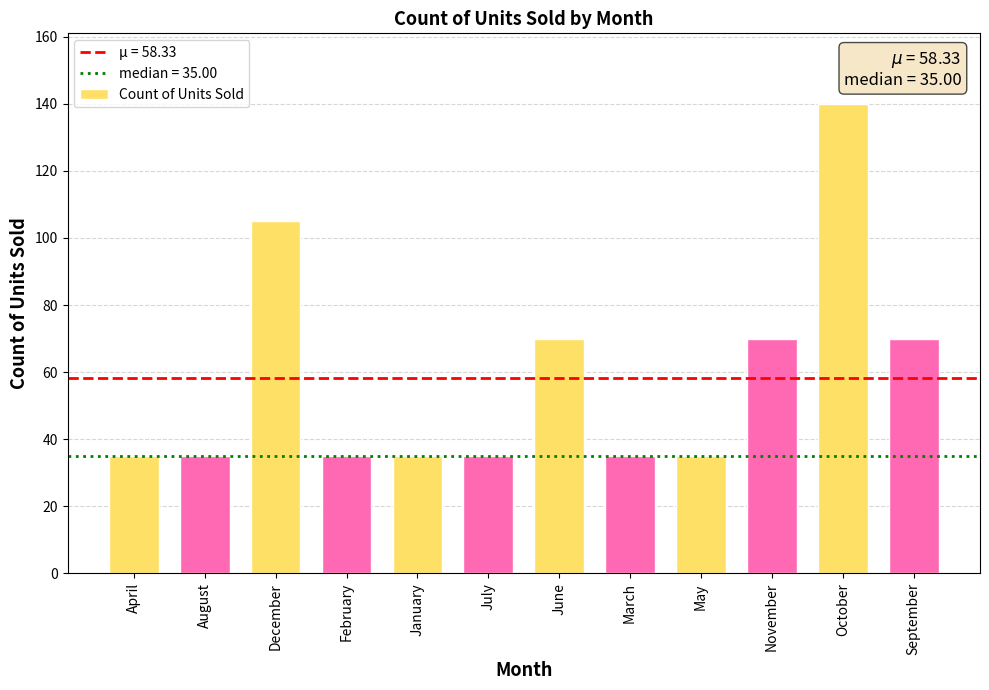

Is it true that the value at March is 35?

True